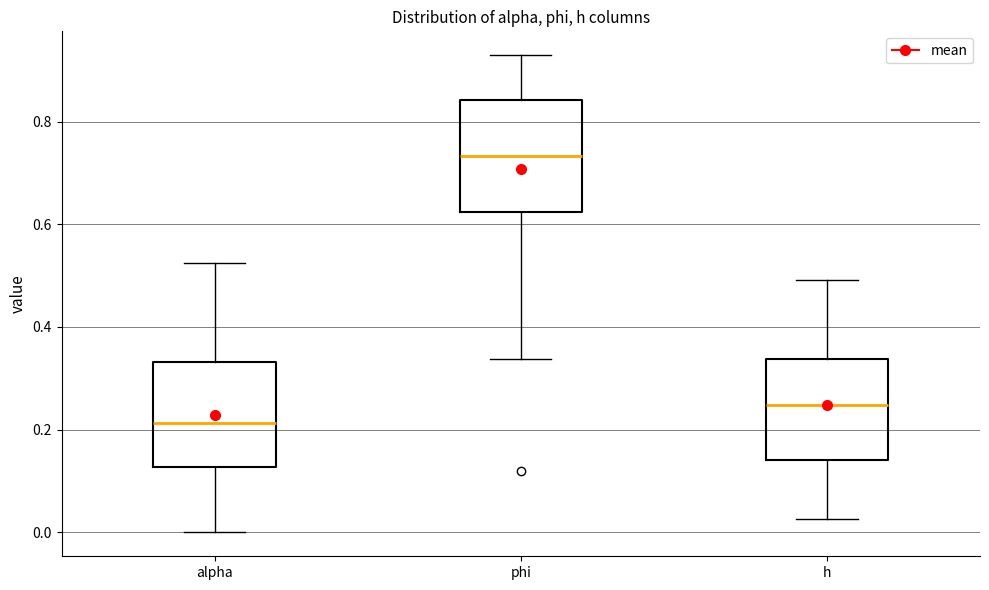

Where is the upper edge of the box for phi on the y-axis? The values are not printed on the chart, so give them approximately, as read against the axis.

0.84